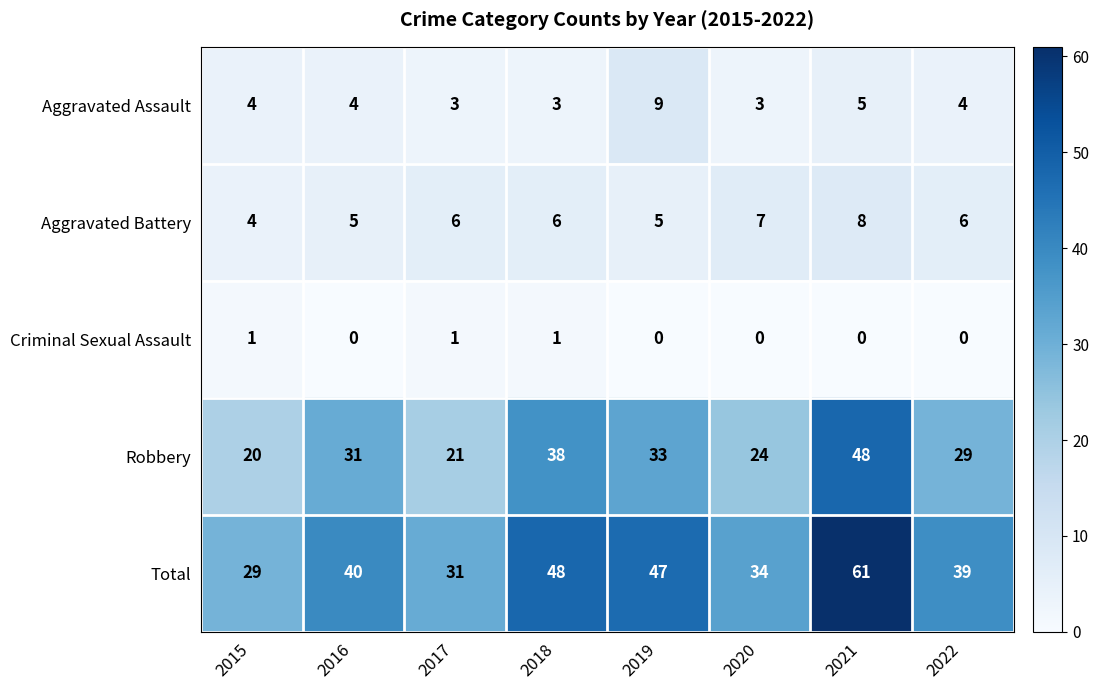

Which series has the largest total across all categories?

Total